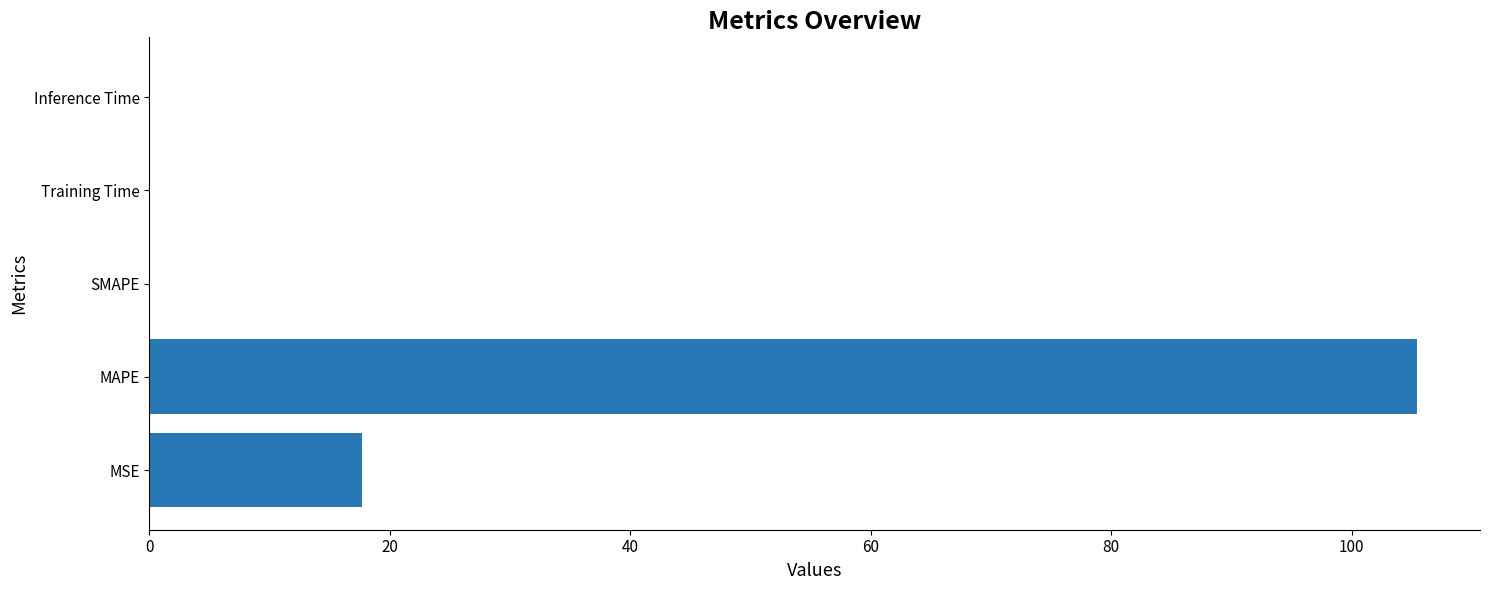

What is the maximum value shown in the chart?

105.4